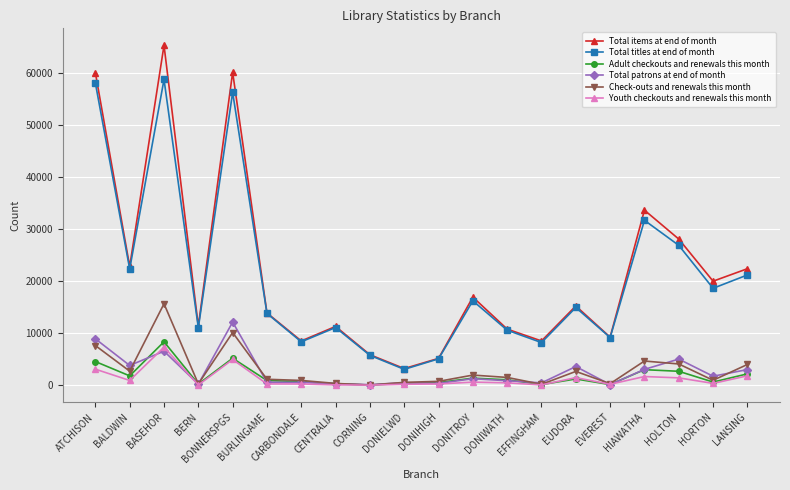

What is the total value across all series at DONITROY?

38255